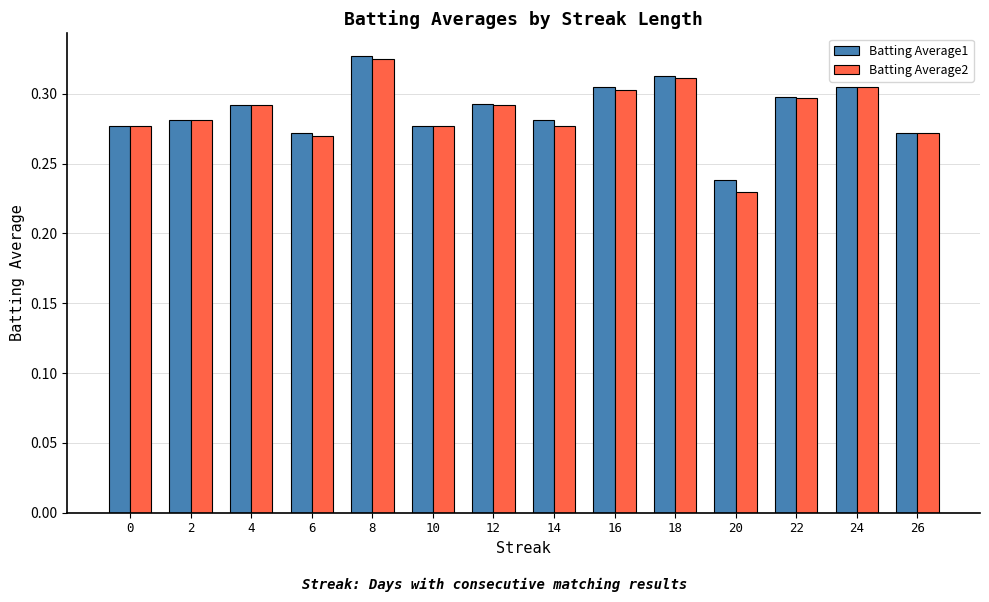

How many Batting Average1 values are between 0 and 1?

14